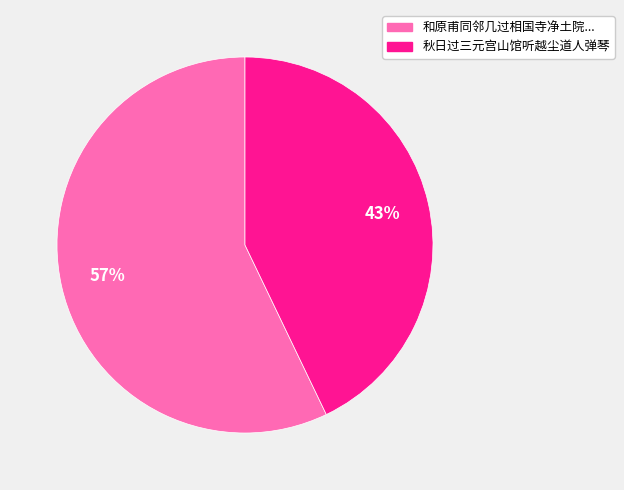

How many slices are in this pie chart?

2